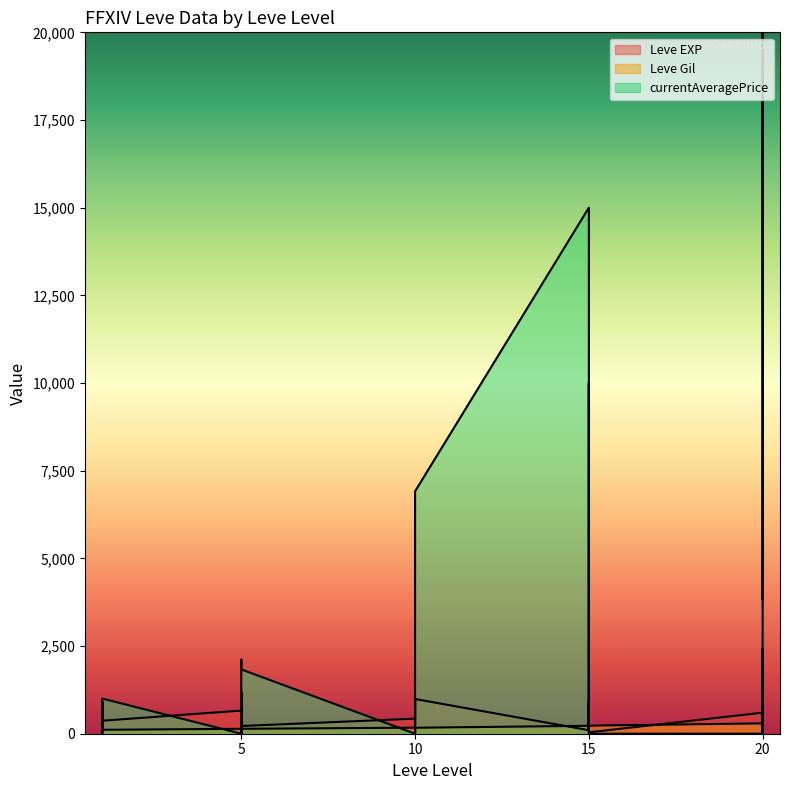

What is the sum of all Leve EXP values?

16070